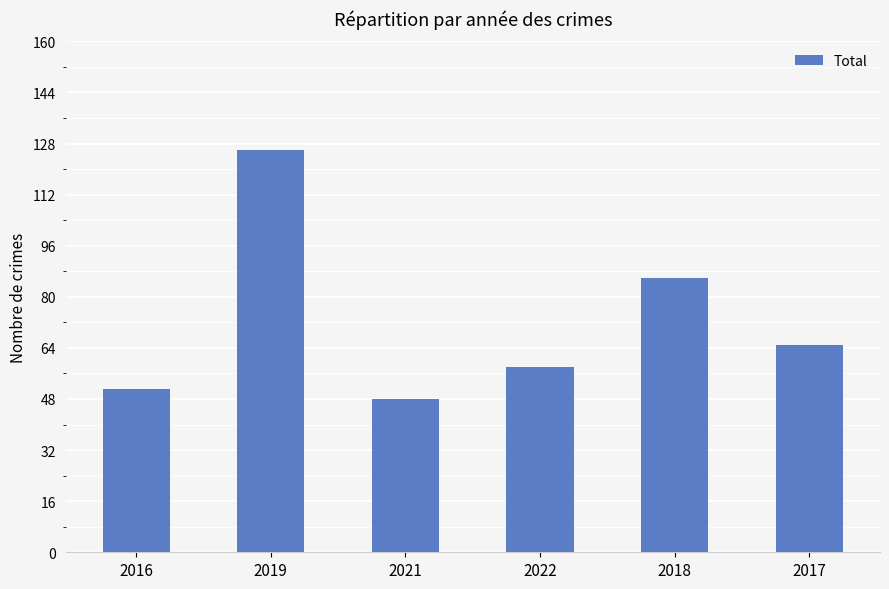

How many values are below 65?

3